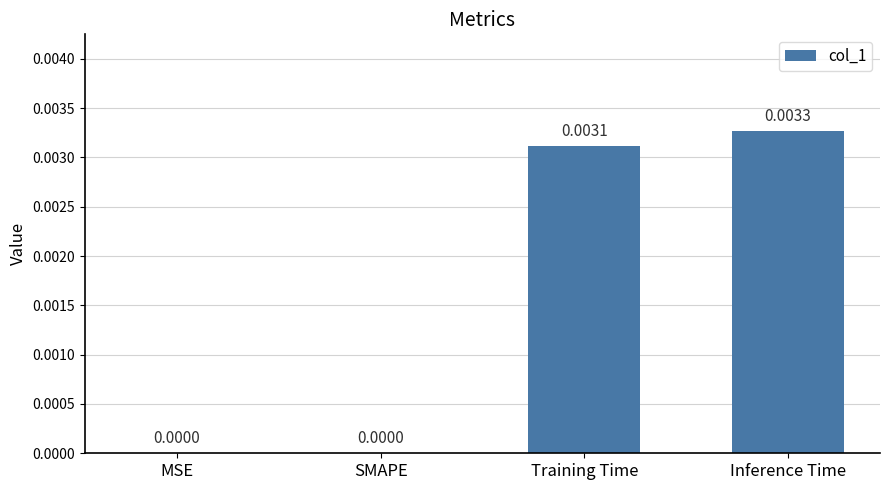

Which category has the highest value across all series?

Inference Time